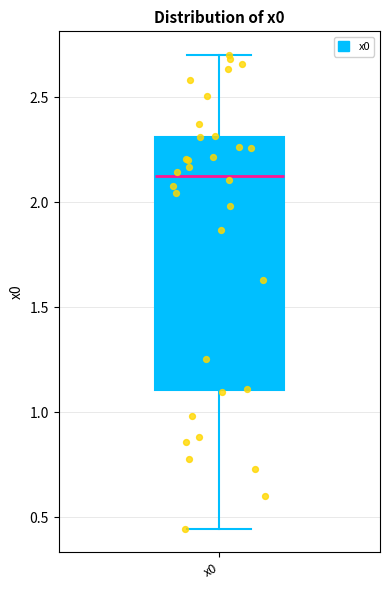

Where does the upper whisker of the box for x0 end on the y-axis? The values are not printed on the chart, so give them approximately, as read against the axis.

2.70